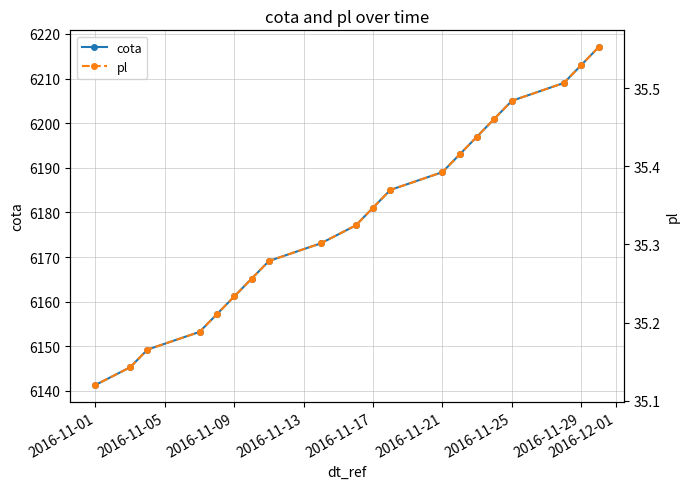

True or false: cota has a value of 8419.9 at 2016-11-25.

False